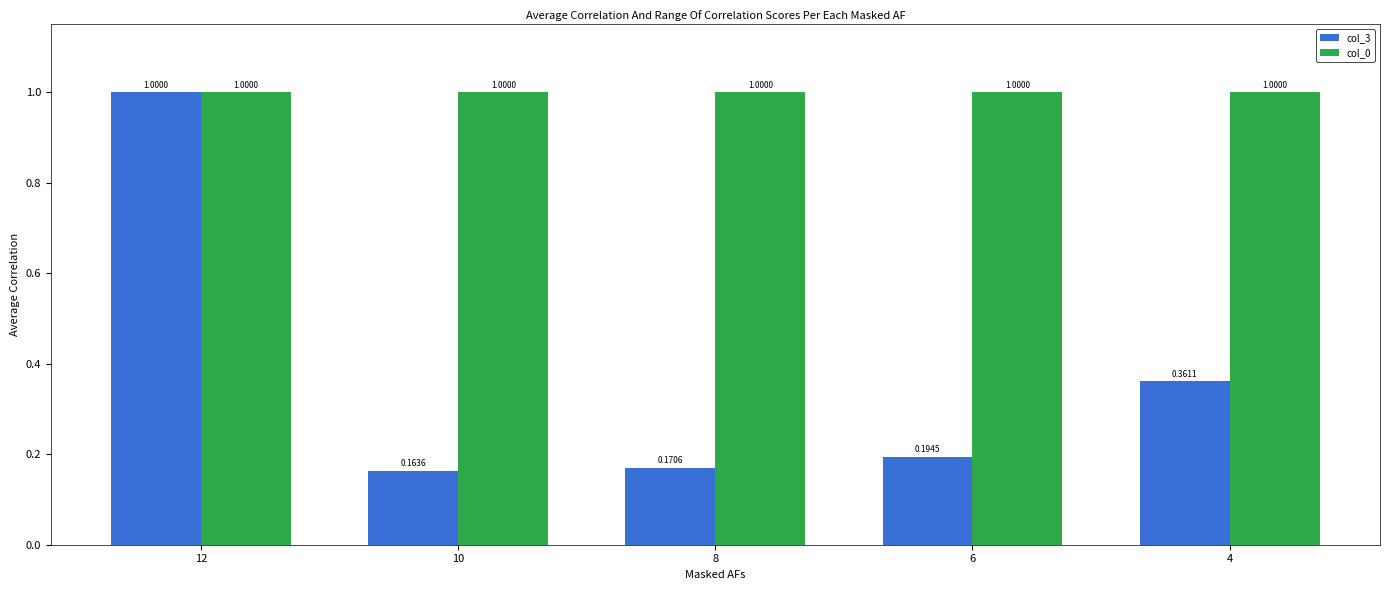

What is the sum of the col_3 values at 6 and 4?

0.6